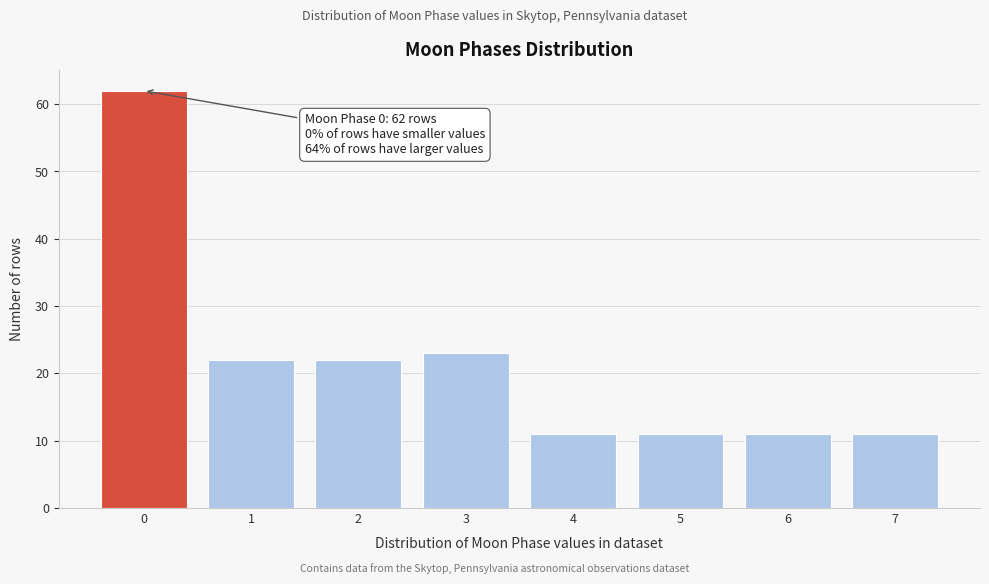

Reading left to right, what are all the values shown in this chart?

0=62	1=22	2=22	3=23	4=11	5=11	6=11	7=11